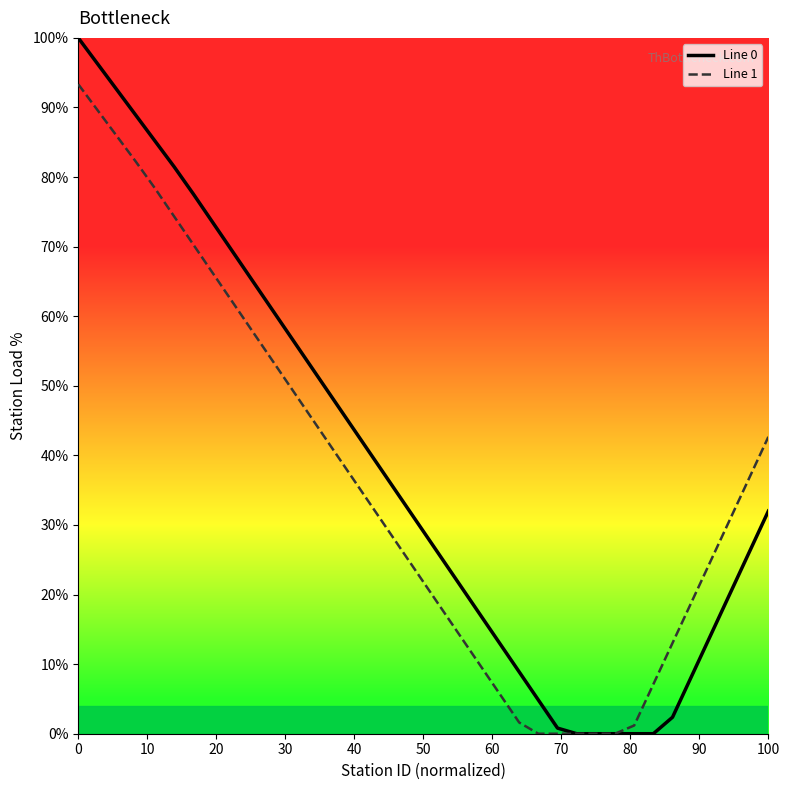

What is the maximum value shown in the chart?

100.0